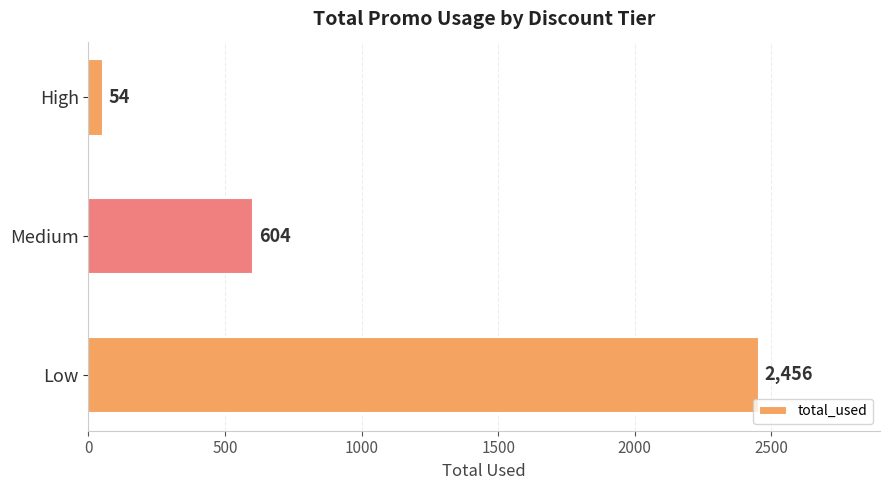

What is the approximate value at Medium, to the nearest 50?

600